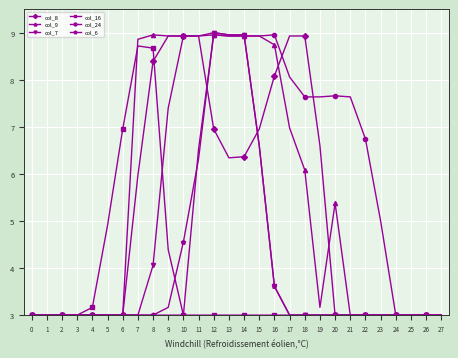

What is the value of the col_16 point at the 2nd from the left?

3.0